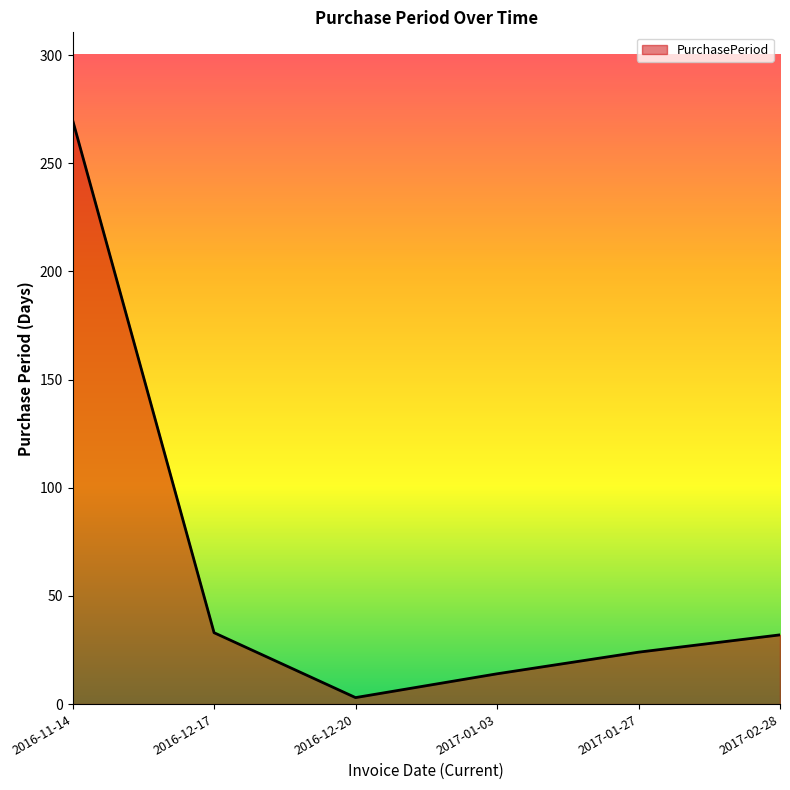

What value does the data have at 2016-12-20?

3